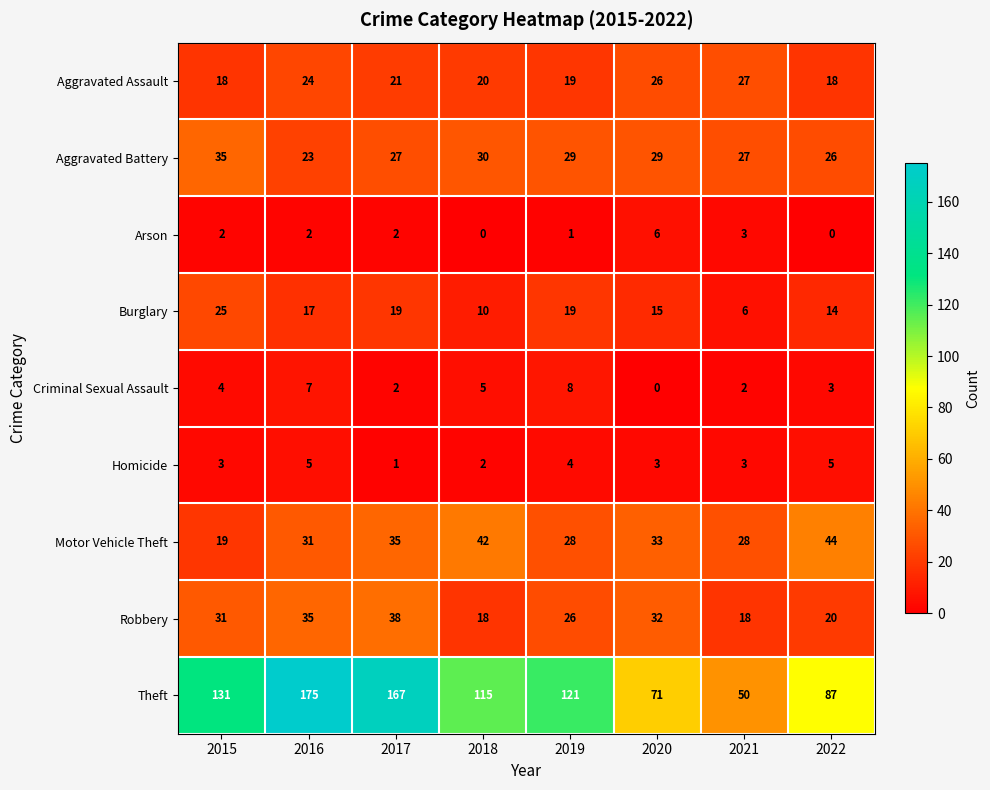

How many categories are shown in the chart?

8